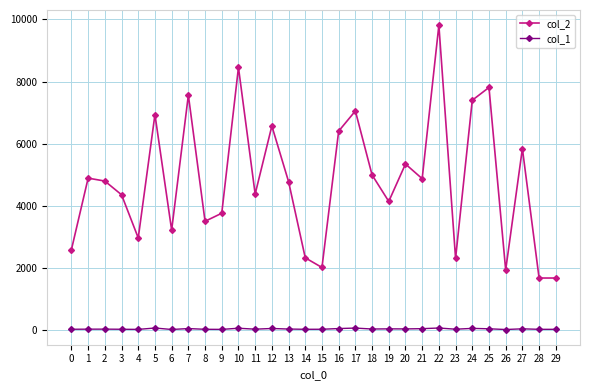

True or false: col_2 has more than 0 points higher than both neighbors.

True